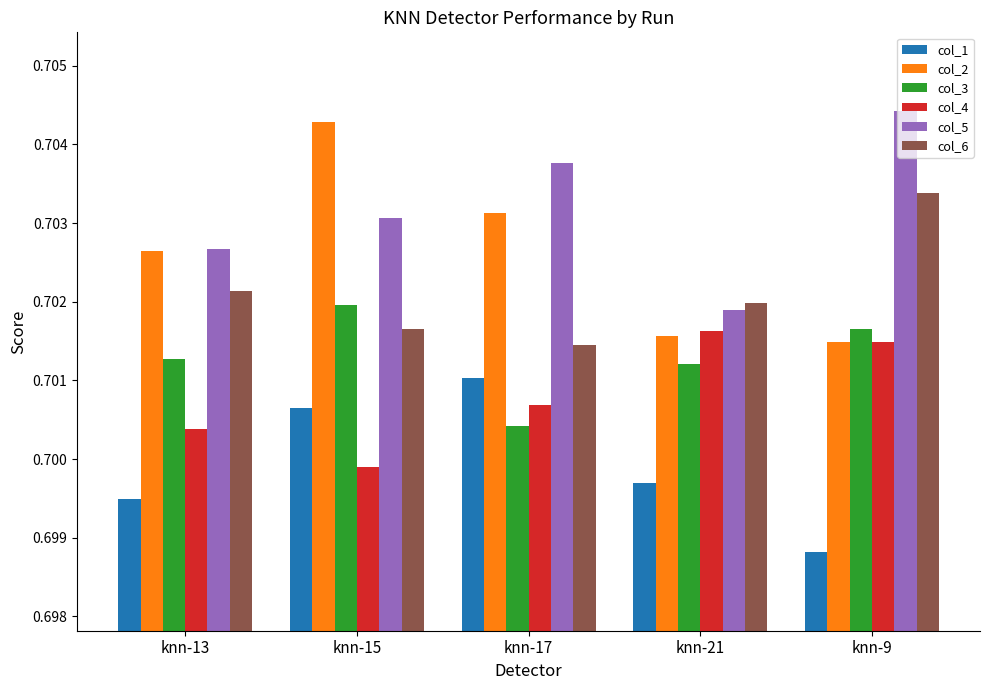

What position from the left is knn-13?

1